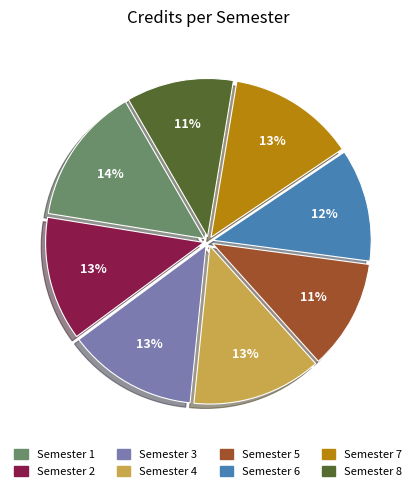

True or false: Semester 6 accounts for 12% of the total.

True